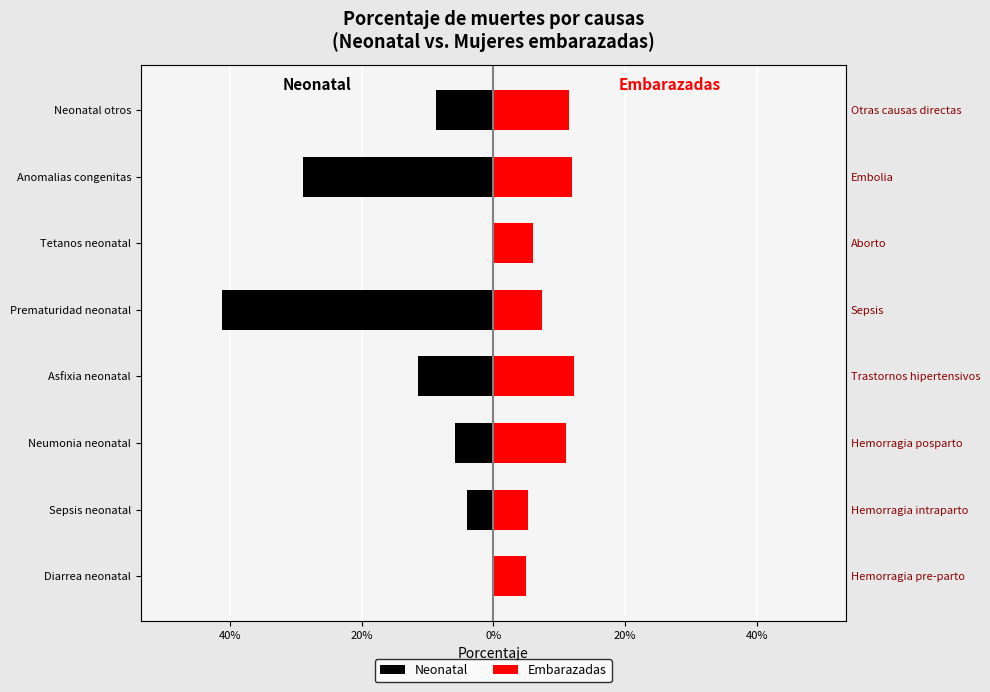

How many bars are there in total?

16